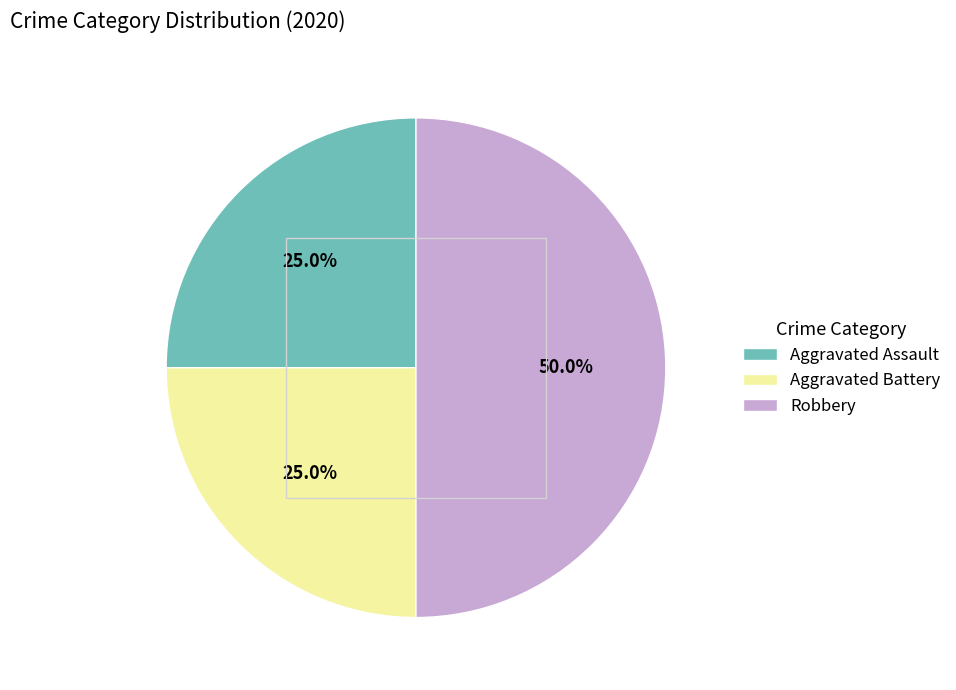

Approximately how many times larger is the value at Aggravated Assault compared to Aggravated Battery?

1.0